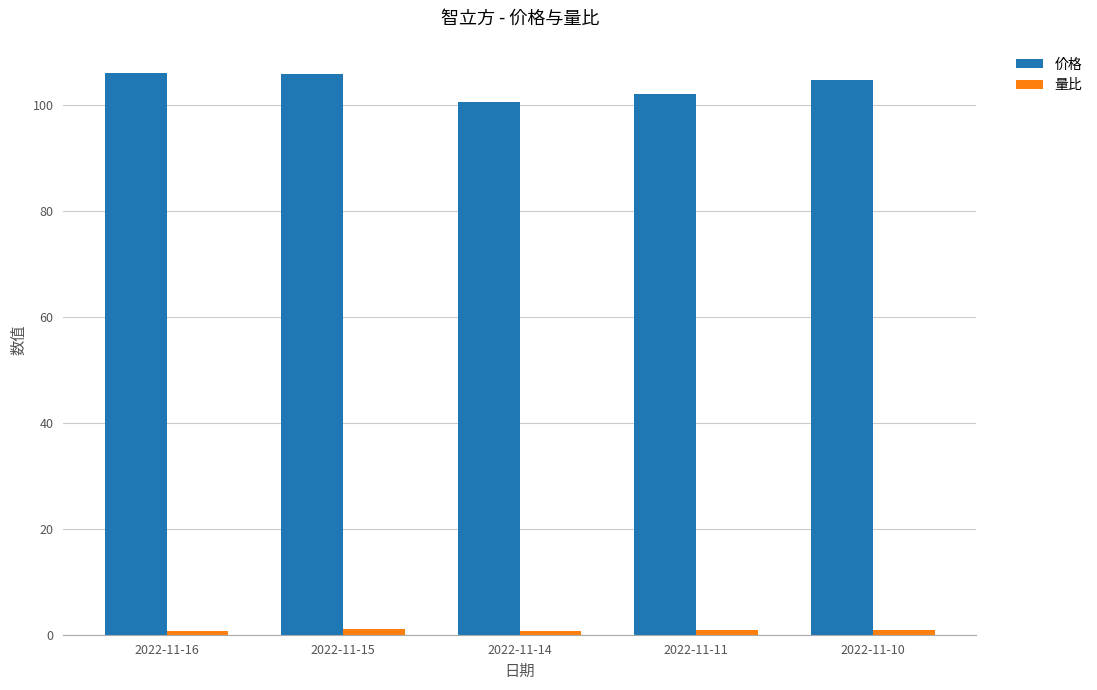

What is the value of the 价格 bar at the 4th from the left?

102.0